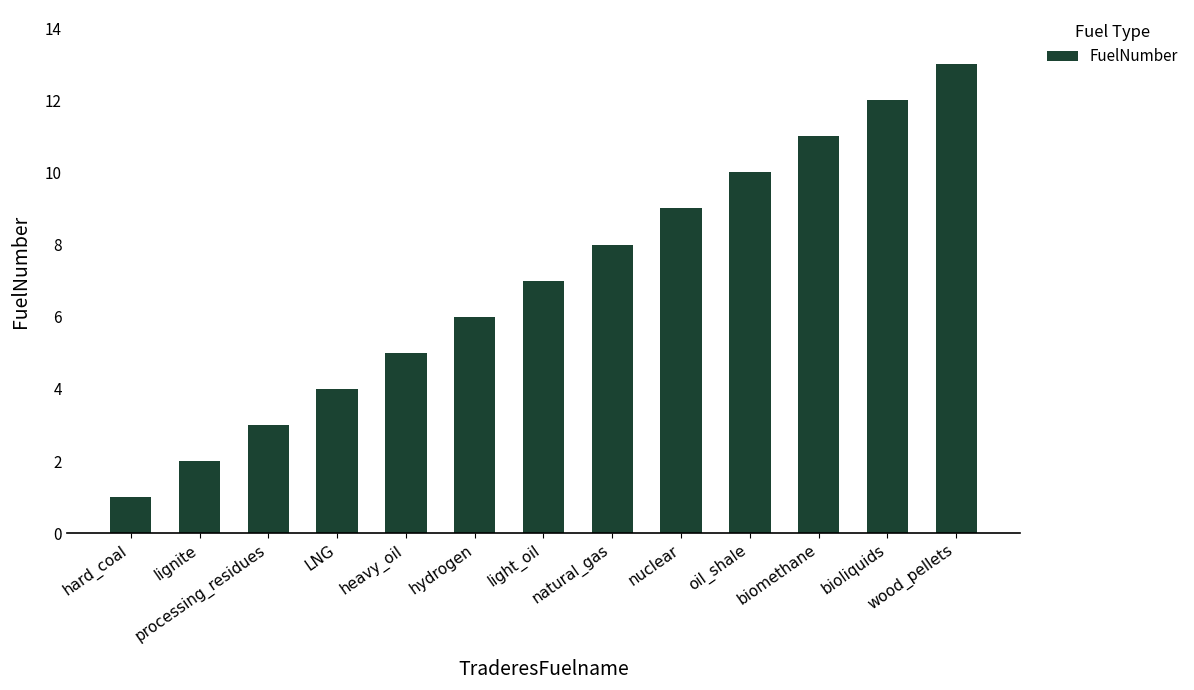

Which label corresponds to the smallest value in the chart?

hard_coal